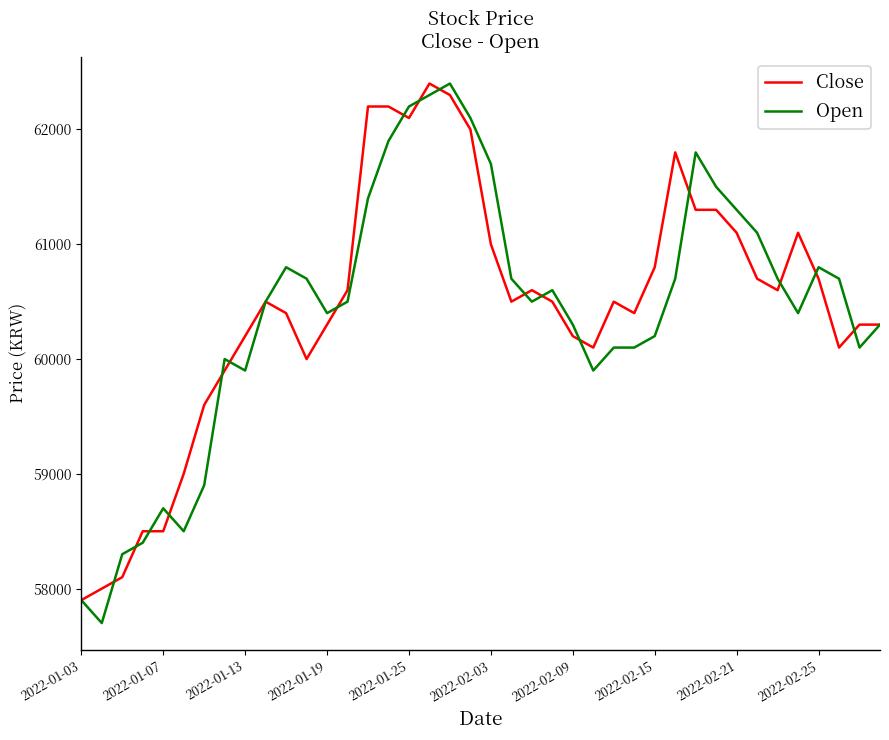

What is the minimum value for Close?

57900